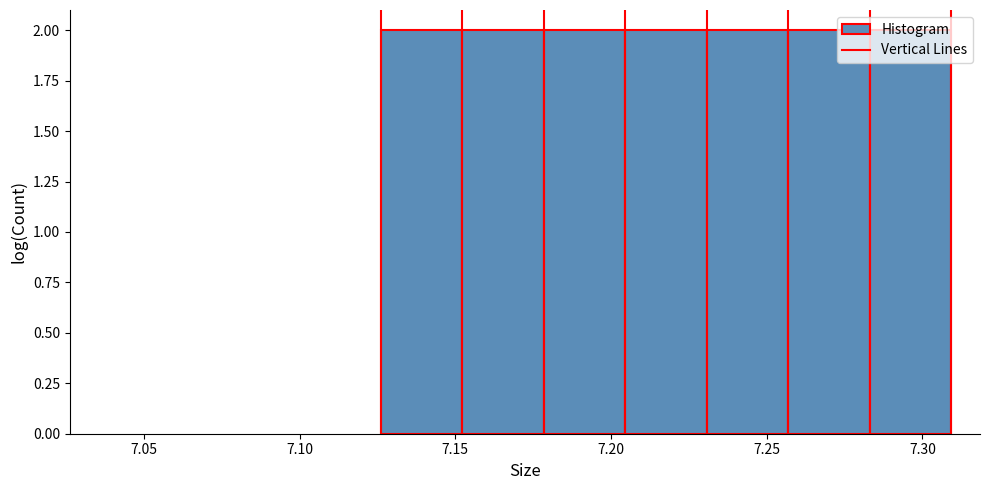

Reading left to right, transcribe this chart: for each bar, give the range it covers on the x-axis and its height. Neither the bar edges nor the heights are printed on the chart, so give them approximately, as read against the axes.

7.125 to 7.150: 2
7.150 to 7.180: 2
7.180 to 7.205: 2
7.205 to 7.230: 2
7.230 to 7.255: 2
7.255 to 7.285: 2
7.285 to 7.310: 2